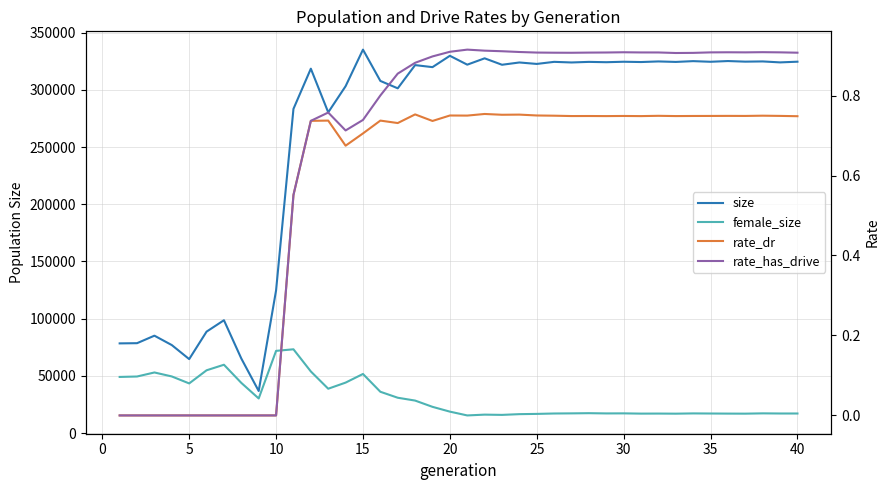

What is the difference between the second highest and second lowest values in the female_size series?

55962.0